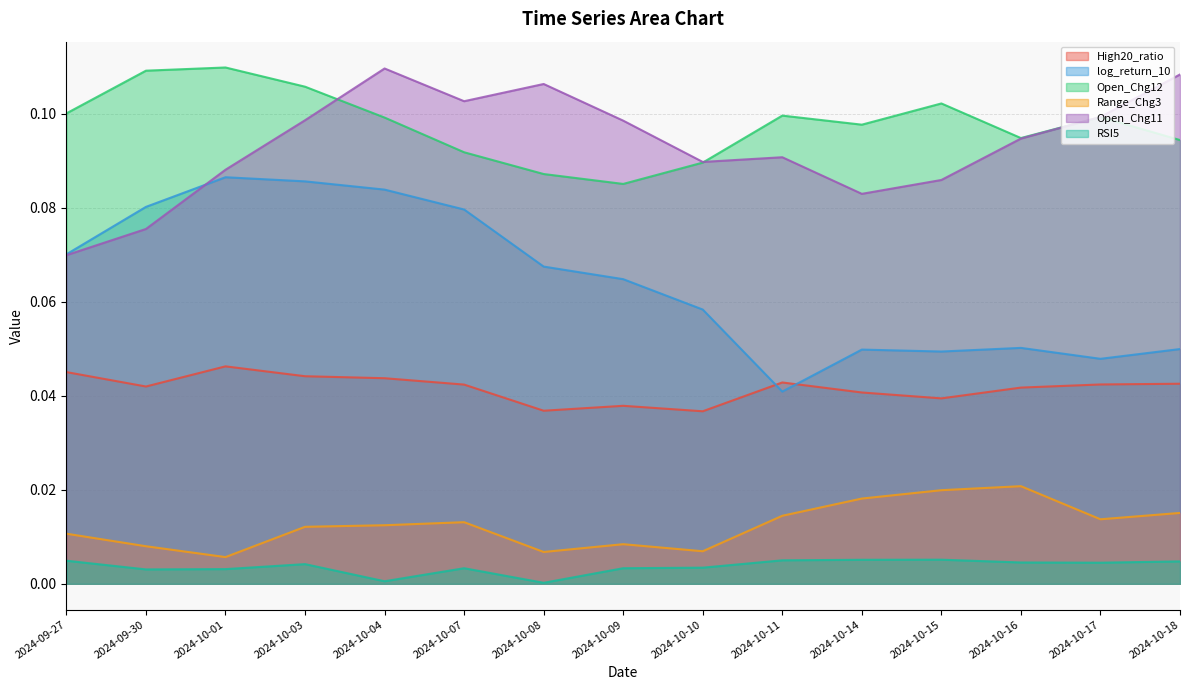

What are all the series names shown in the legend?

High20_ratio, log_return_10, Open_Chg12, Range_Chg3, Open_Chg11, RSI5